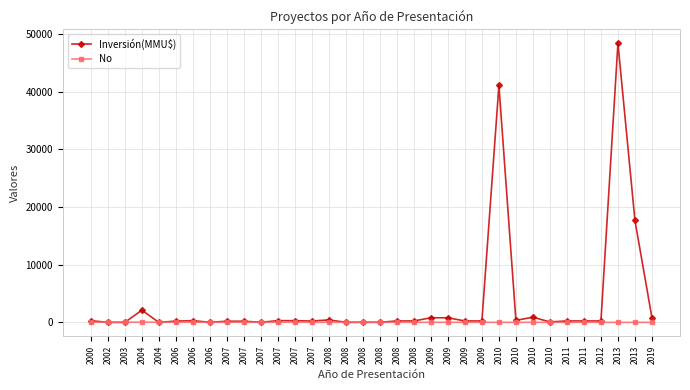

Which series has the largest range (max minus min)?

Inversión(MMU$)